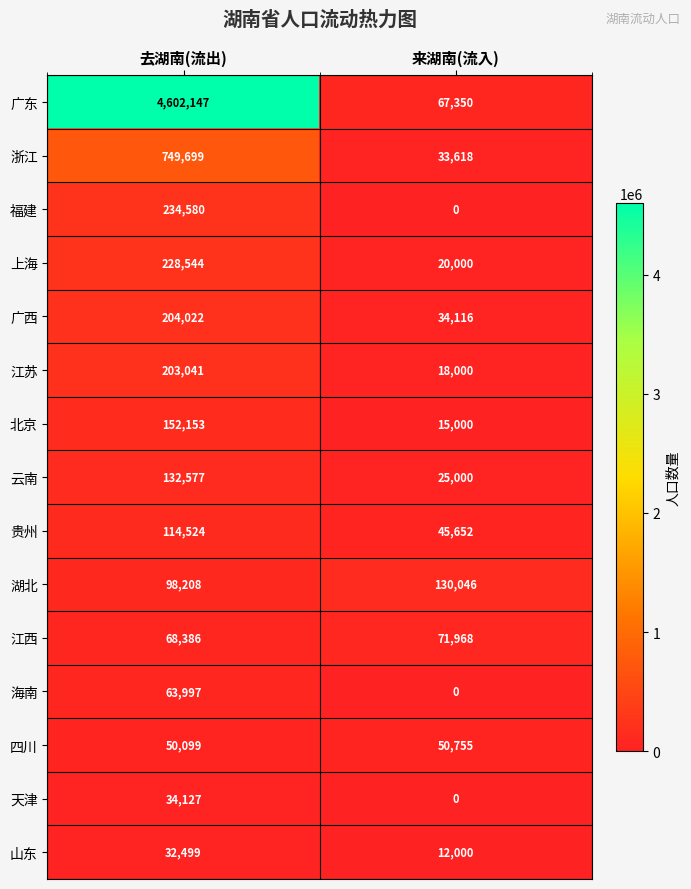

What is the difference between the 山东 values at 去湖南(流出) and 来湖南(流入)?

20499